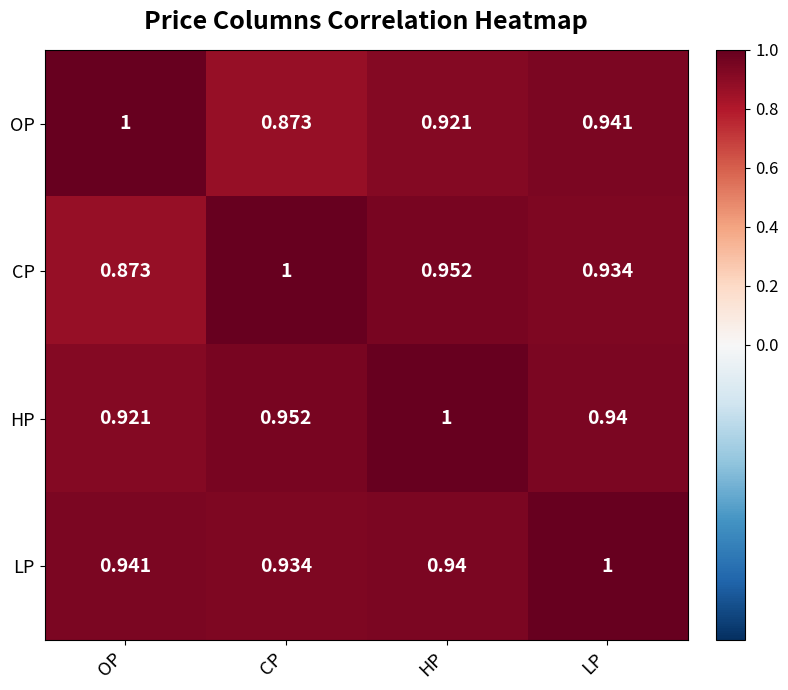

How many series are shown in this chart?

4